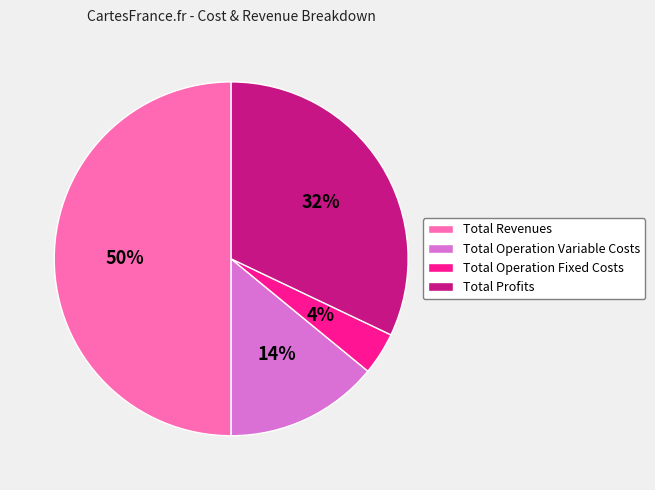

Do Total Operation Fixed Costs and Total Profits together represent more than half of the pie?

No